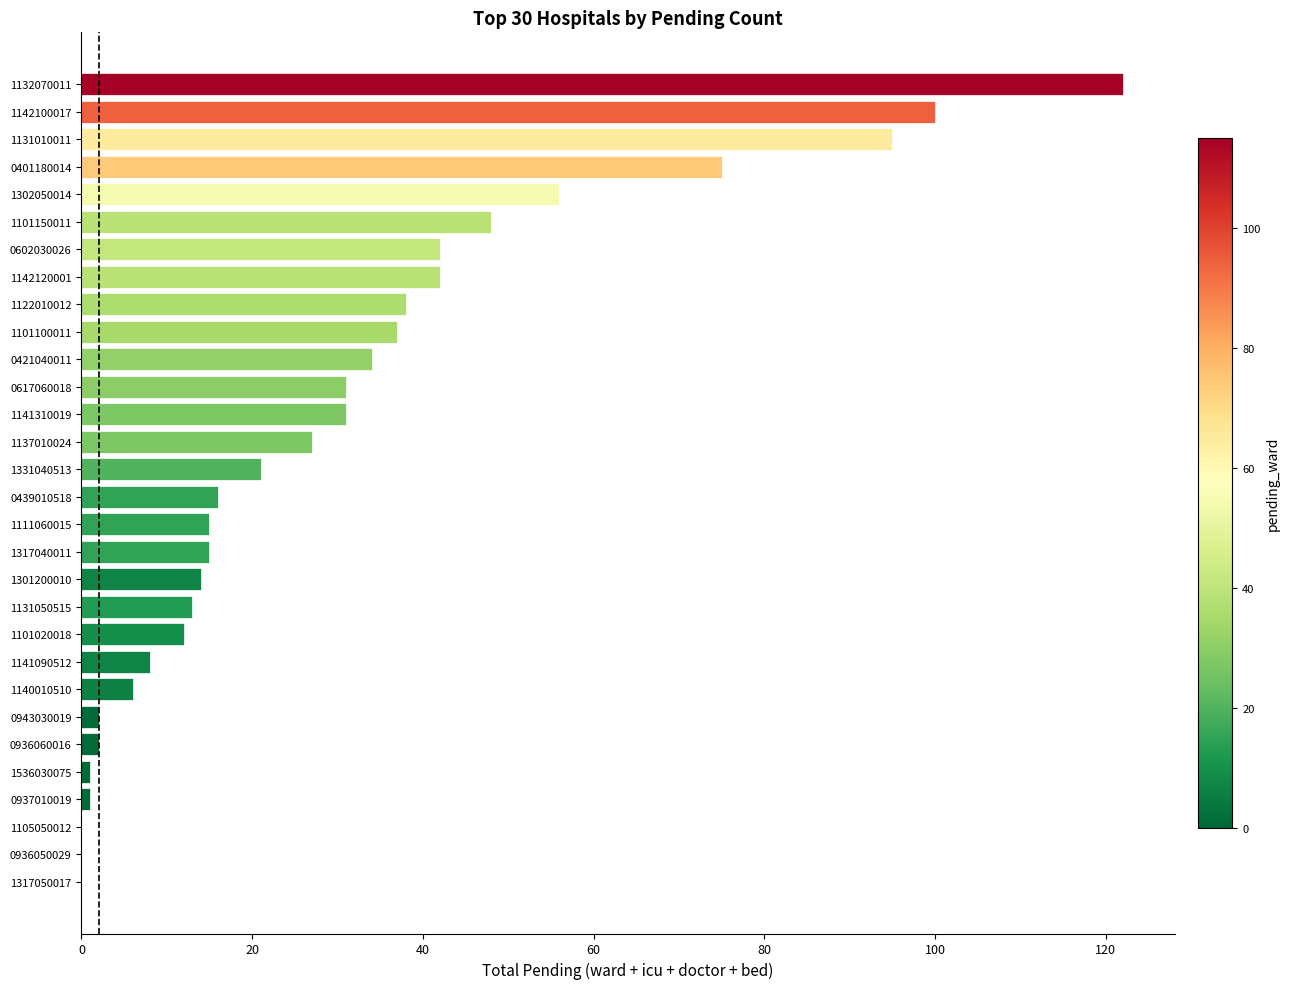

What is the sum of the values at 1141310019 and 0936050029?

31